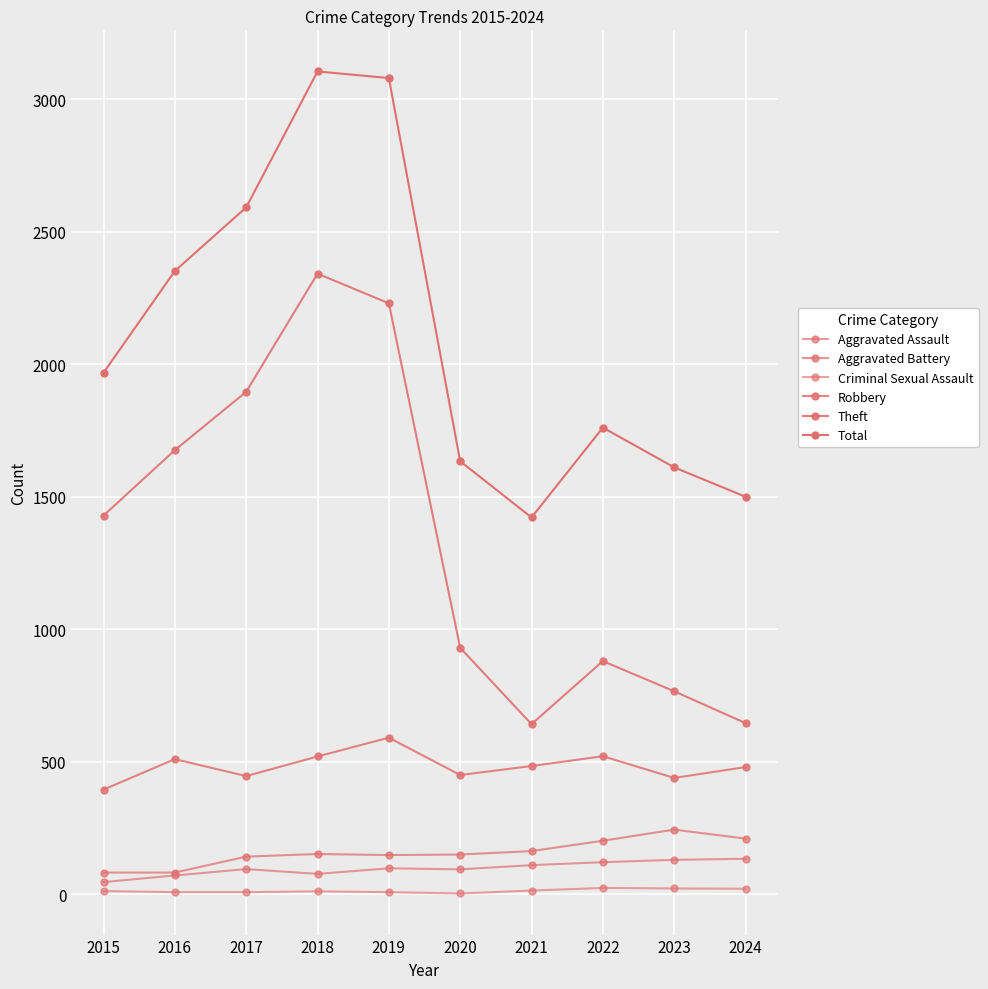

How many lines are shown in the chart?

6